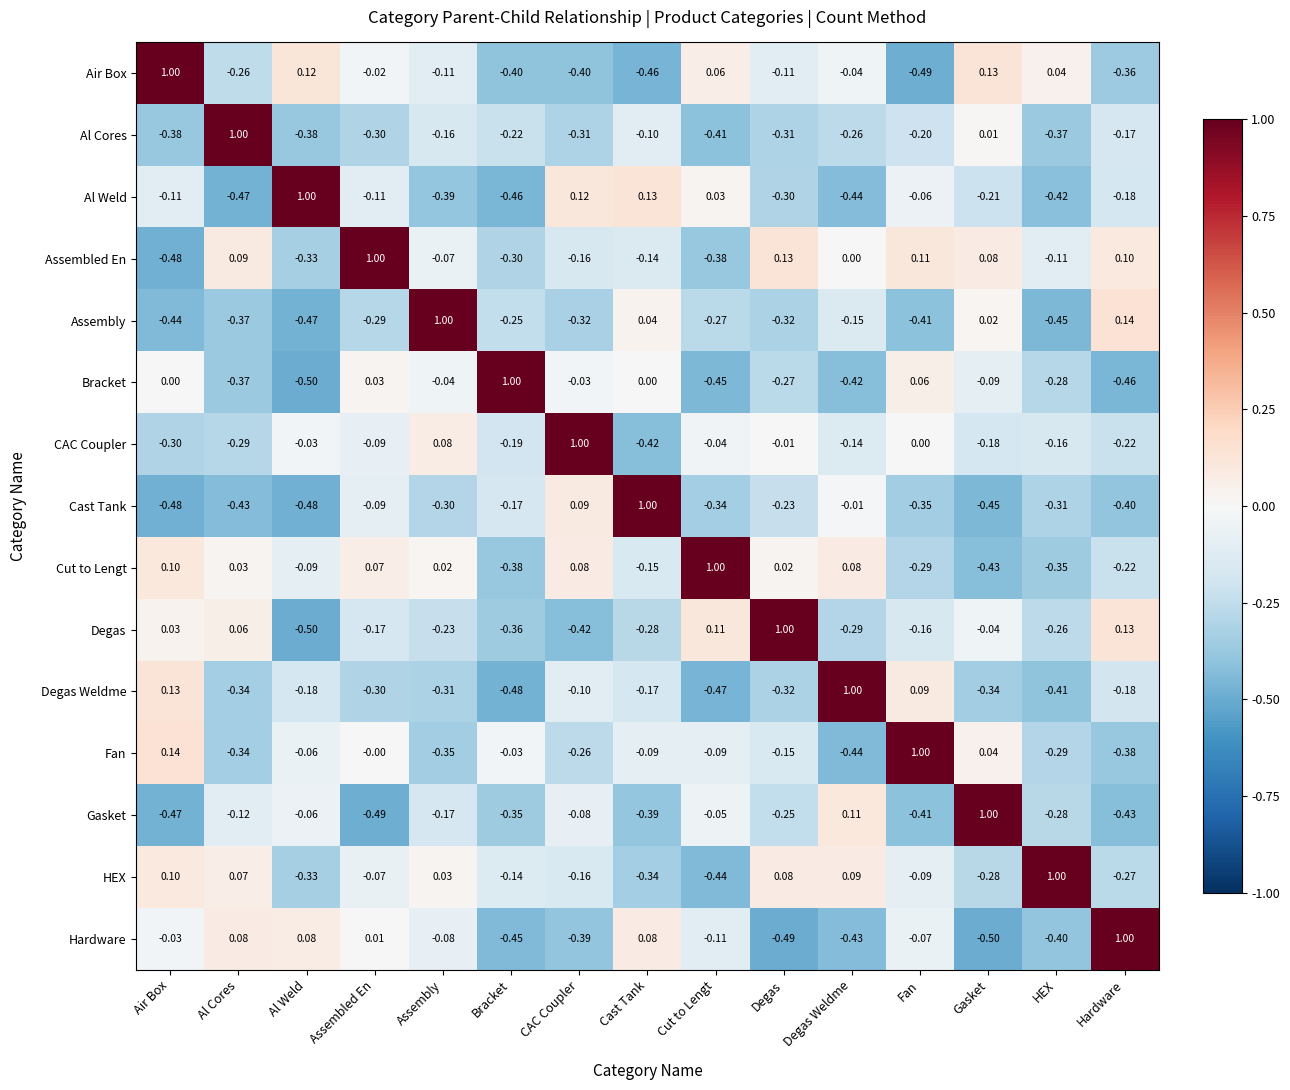

How many distinct data groups are displayed?

15